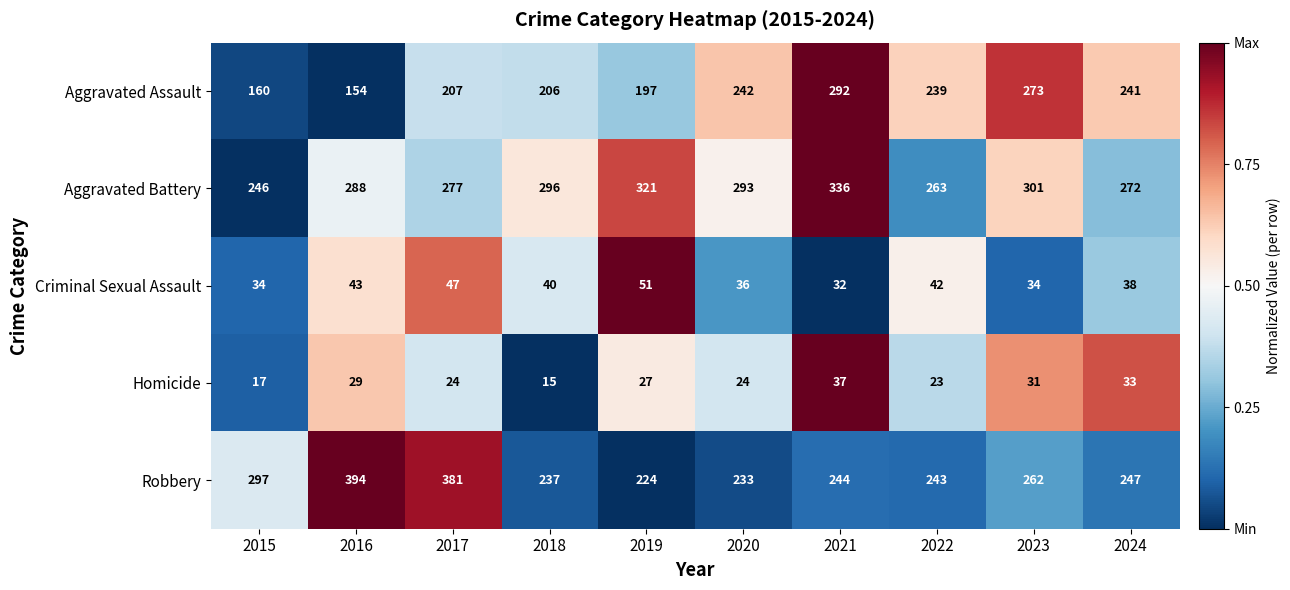

What is the total value across all series at 2020?

828